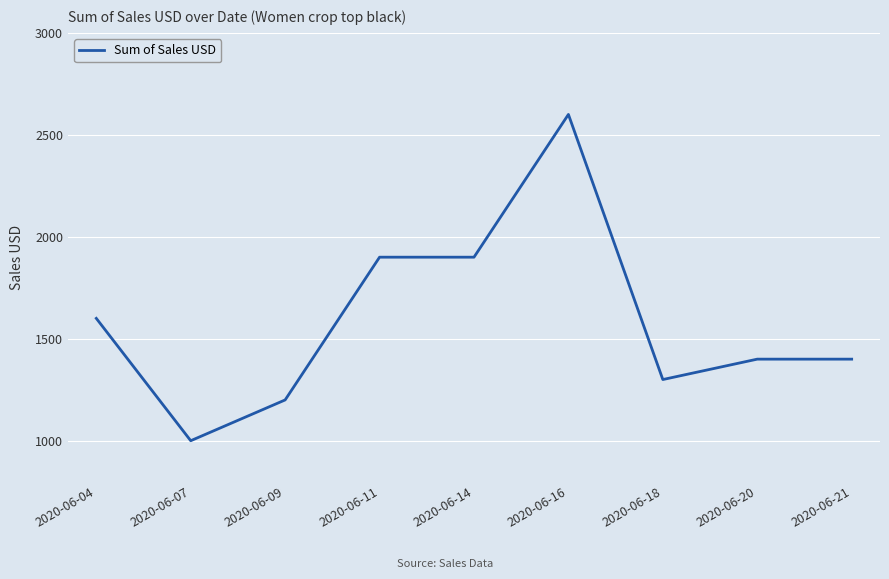

Reading left to right, transcribe all the data shown in this chart.

1600	1000	1200	1900	1900	2600	1300	1400	1400